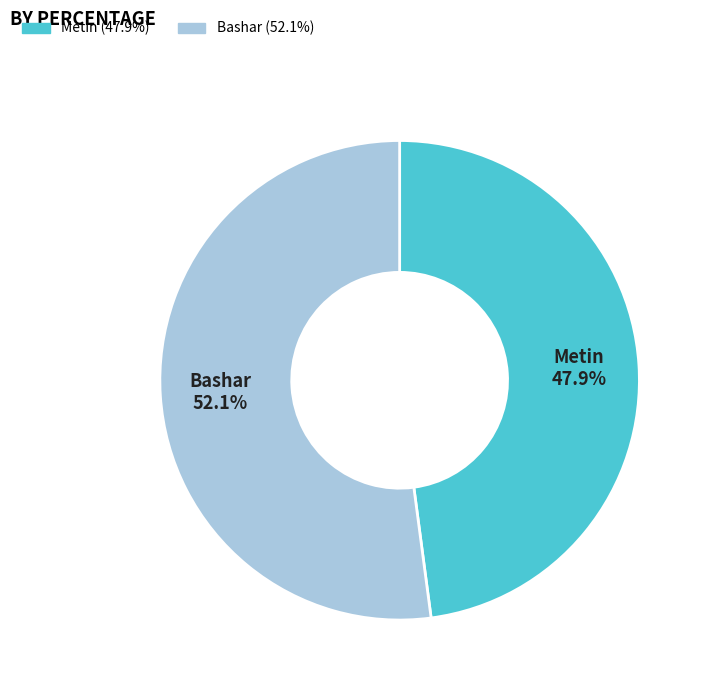

Rank the categories by value from highest to lowest.

Bashar, Metin